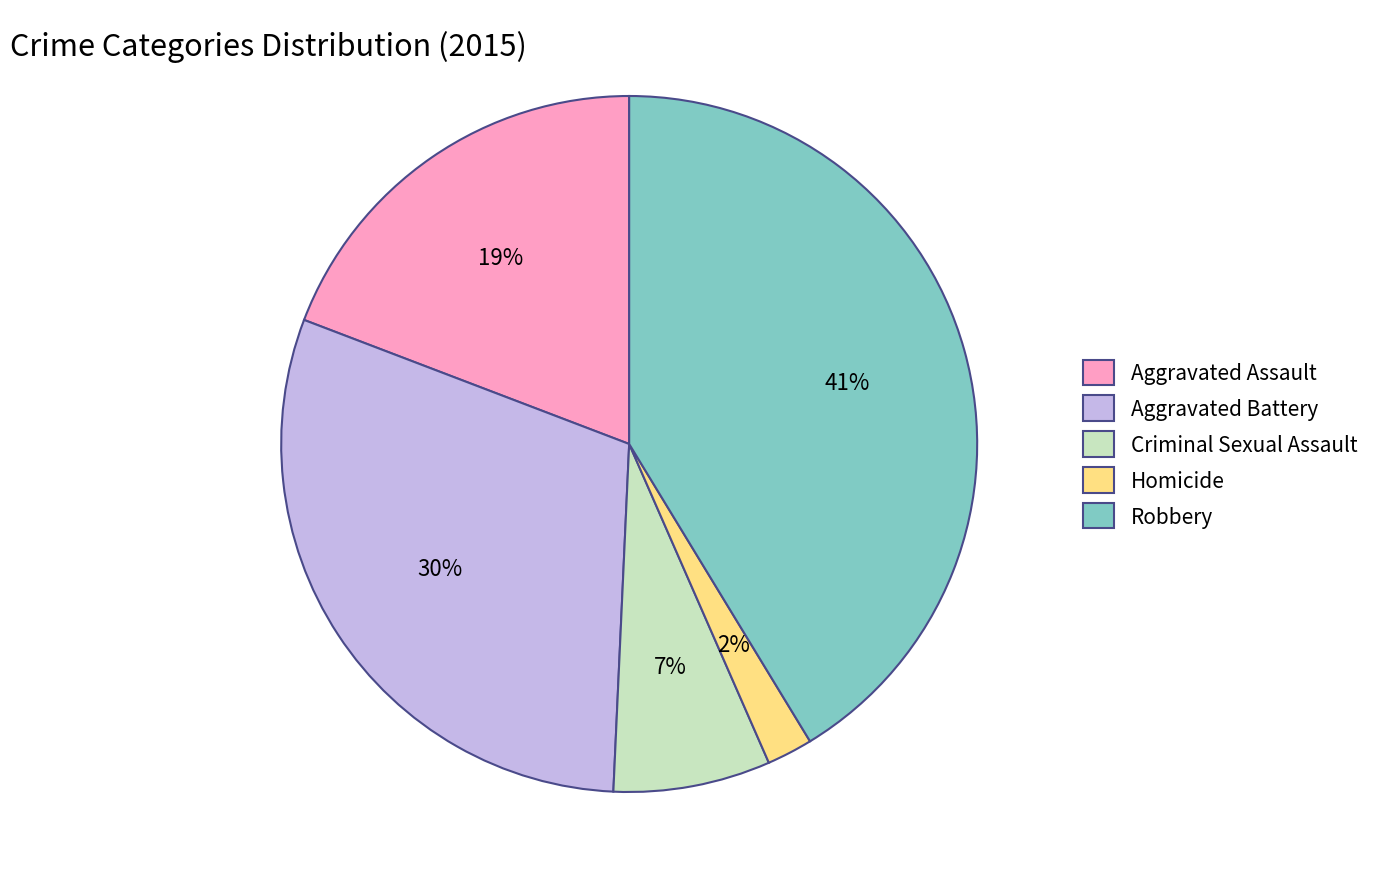

The Aggravated Battery slice represents 30% of the pie. True or false?

True